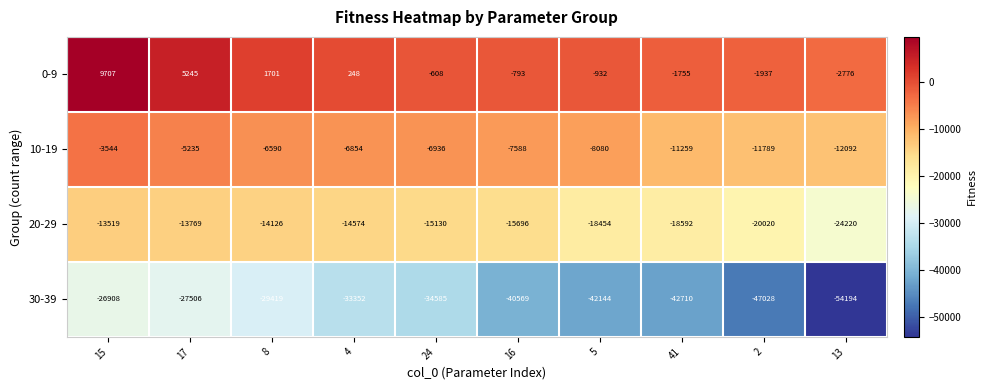

The 10-19 series shows -6854 at 4. True or false?

True